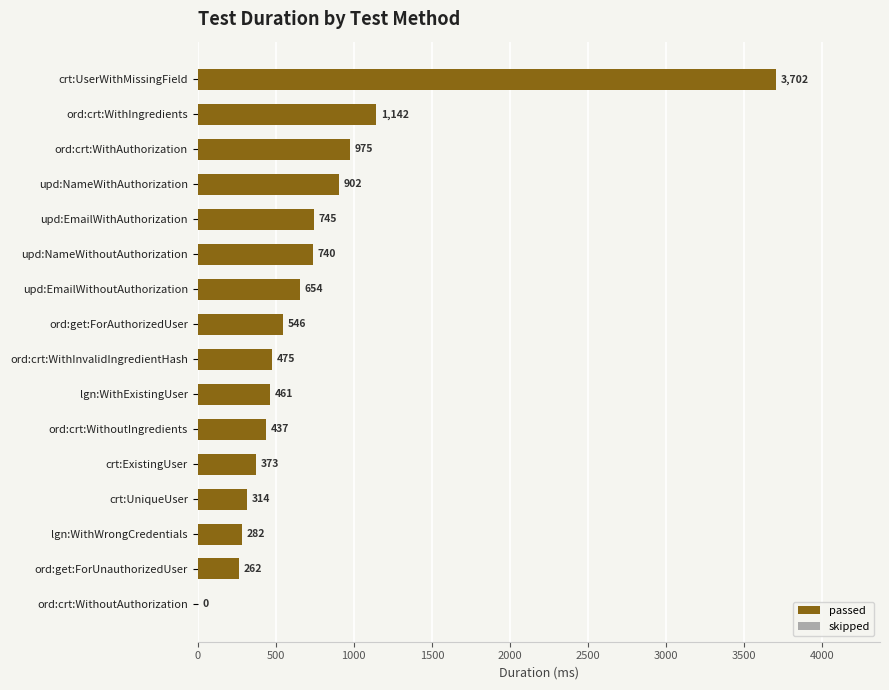

Which has a higher value, ord:crt:WithAuthorization or ord:crt:WithIngredients?

ord:crt:WithIngredients